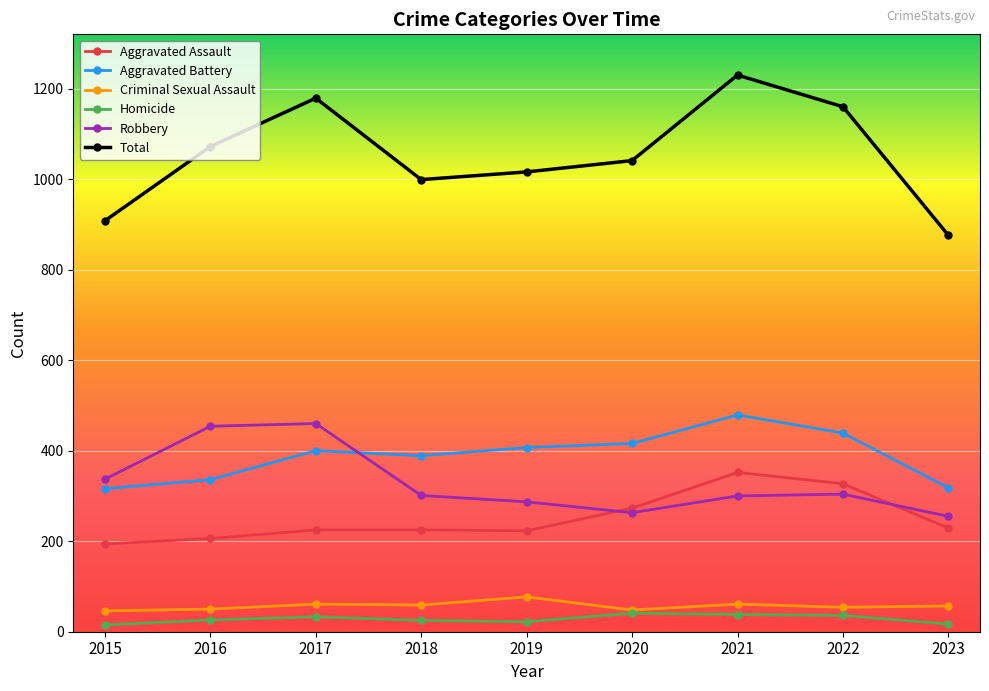

Which series changed the most between 2018 and 2022?

Total